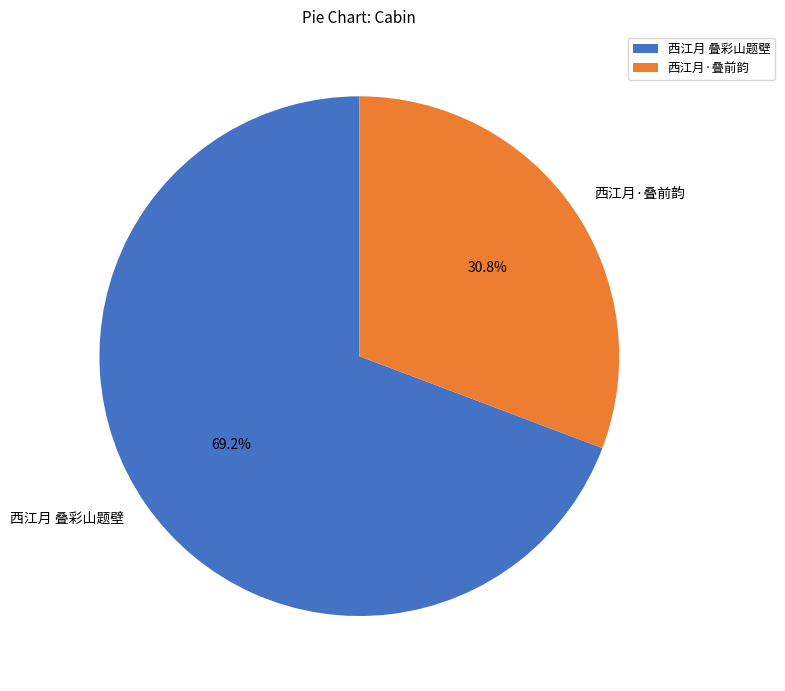

Which slice is the largest?

西江月 叠彩山题壁